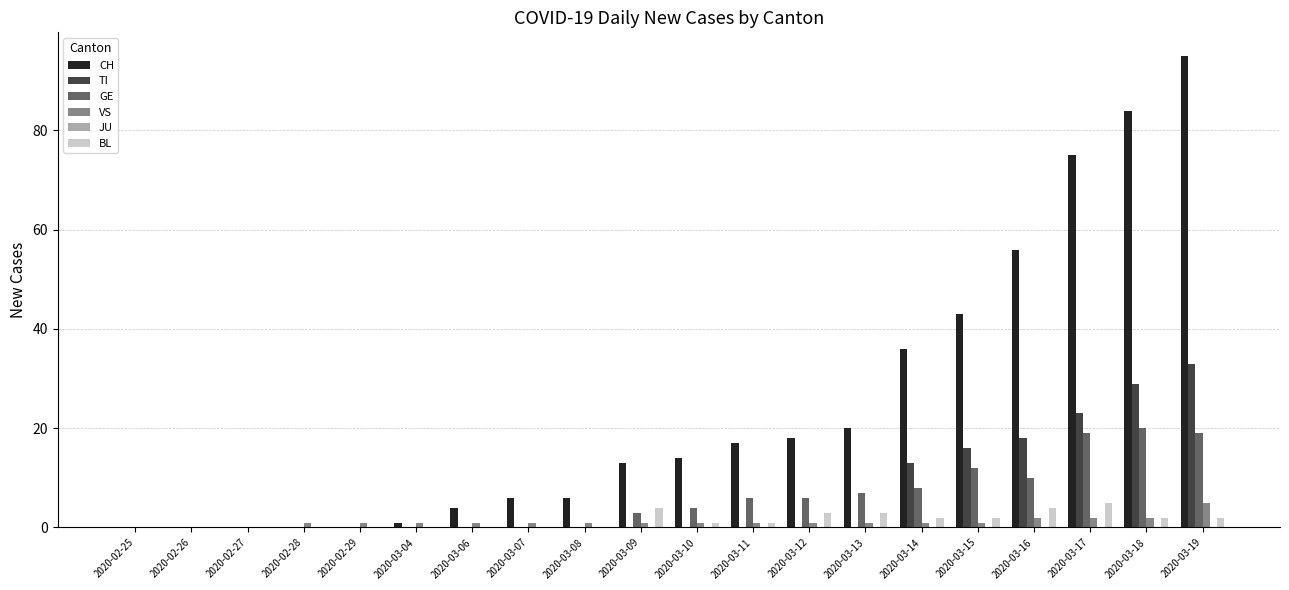

How many groups of bars are there?

20